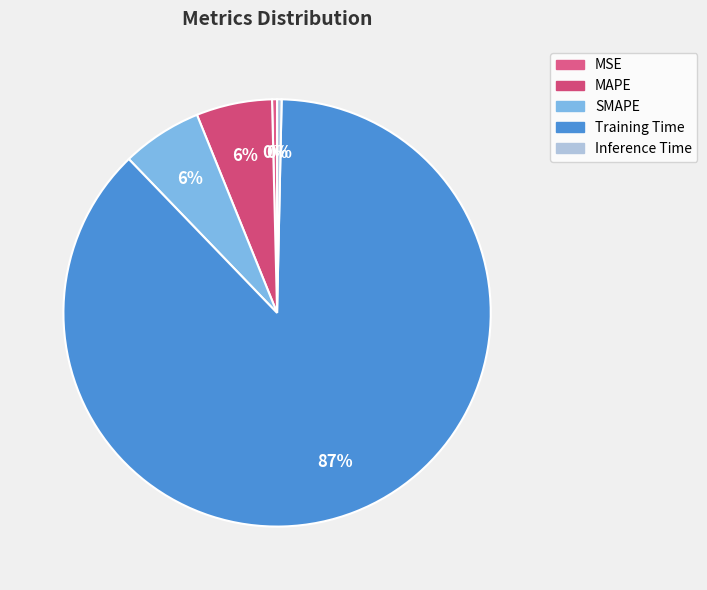

What percentage is the Training Time slice, to the nearest percent?

87%